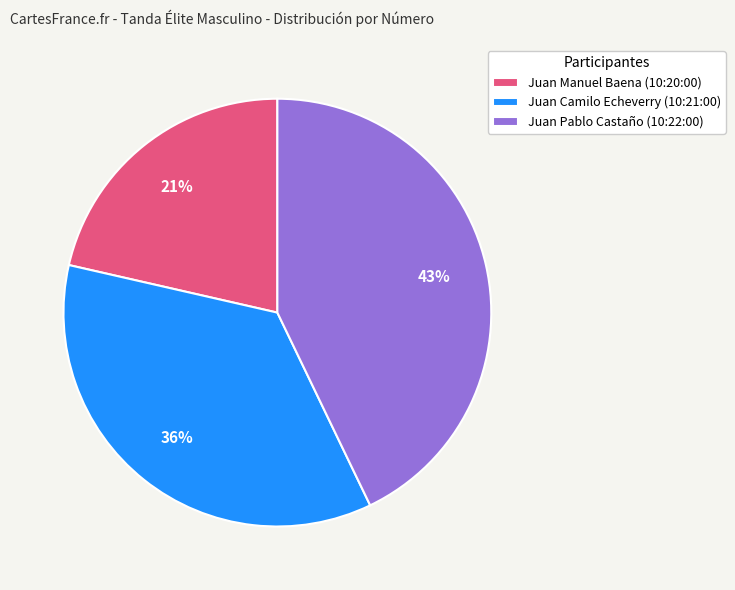

Is the sum of Juan Manuel Baena (10:20:00) and Juan Pablo Castaño (10:22:00) greater than half?

Yes